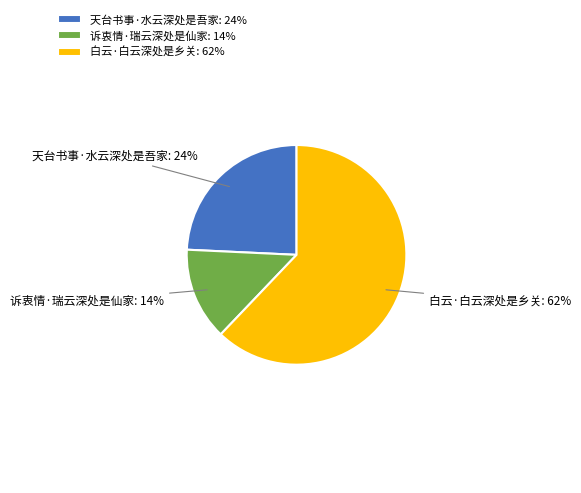

Does 诉衷情·瑞云深处是仙家 represent more than half of the total?

No